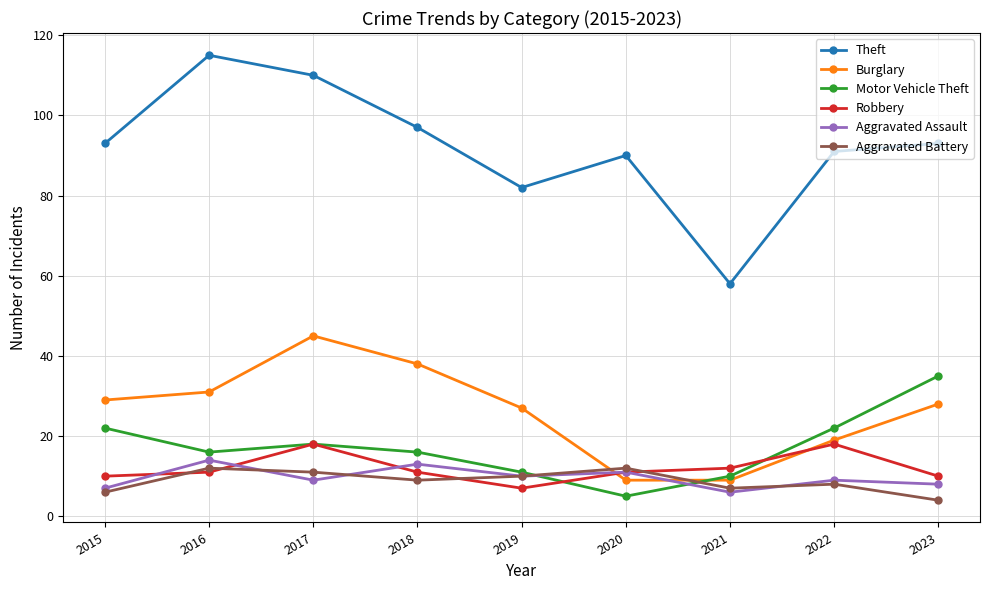

List the series in order of their peak value, lowest first.

Aggravated Battery, Aggravated Assault, Robbery, Motor Vehicle Theft, Burglary, Theft